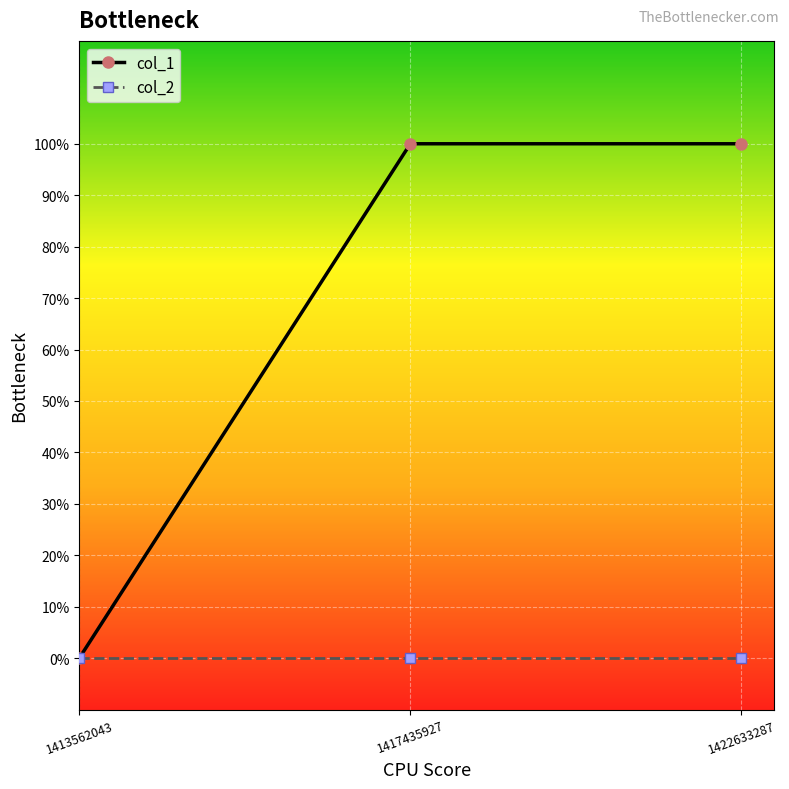

What is the average value of the col_1 series?

1